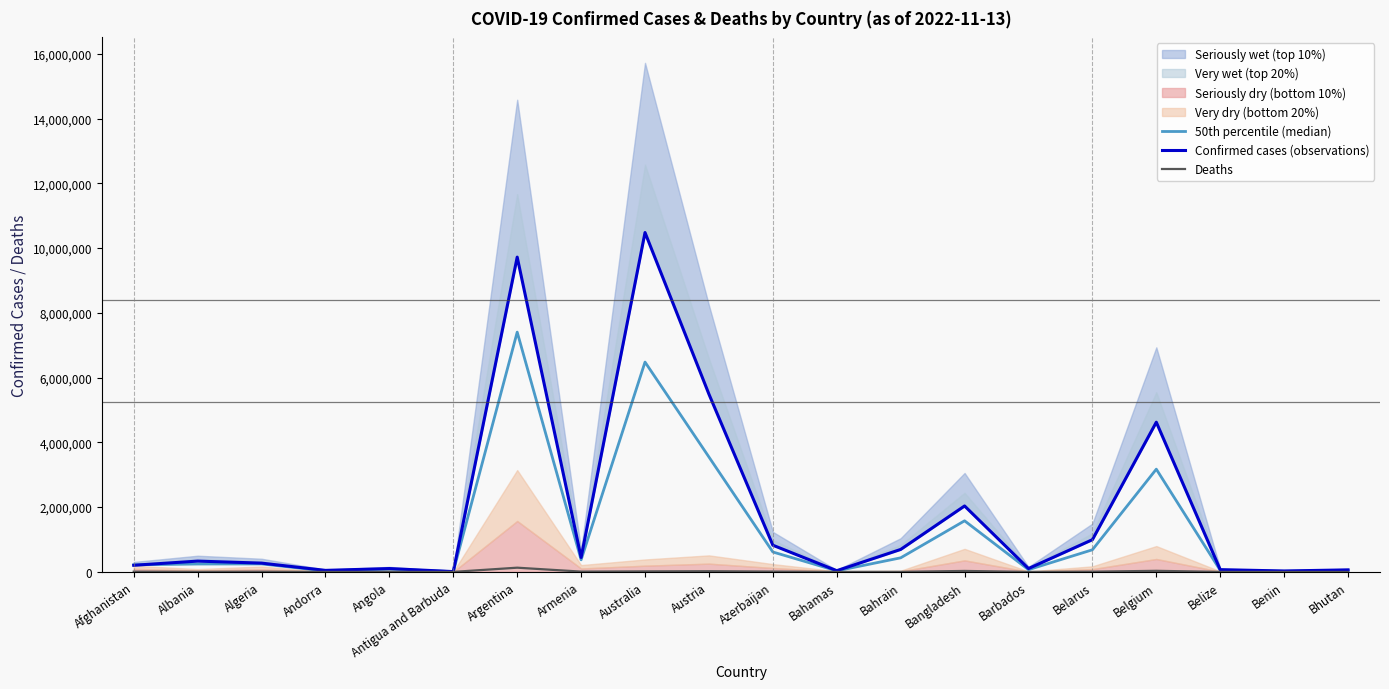

Between Austria and Australia, which is larger?

Australia